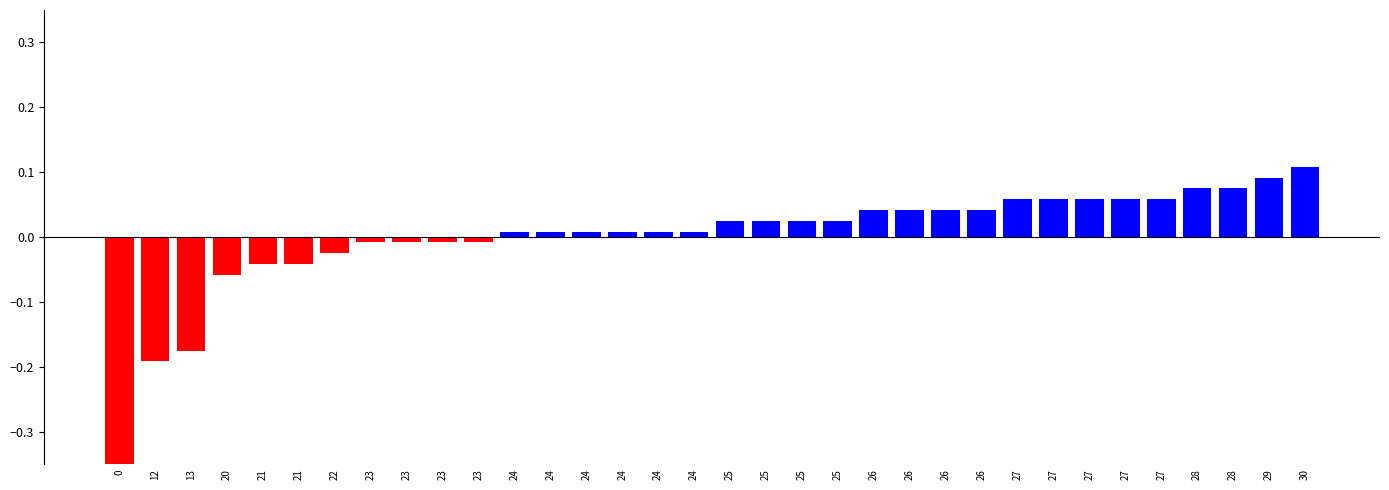

How many data points does each series have?

34